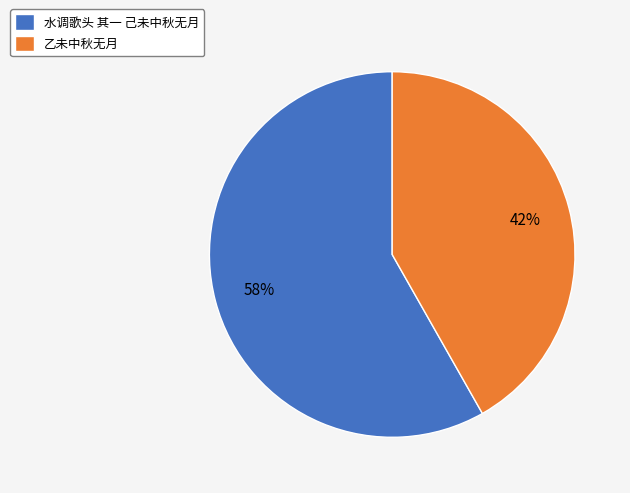

True or false: 乙未中秋无月 accounts for 51% of the total.

False